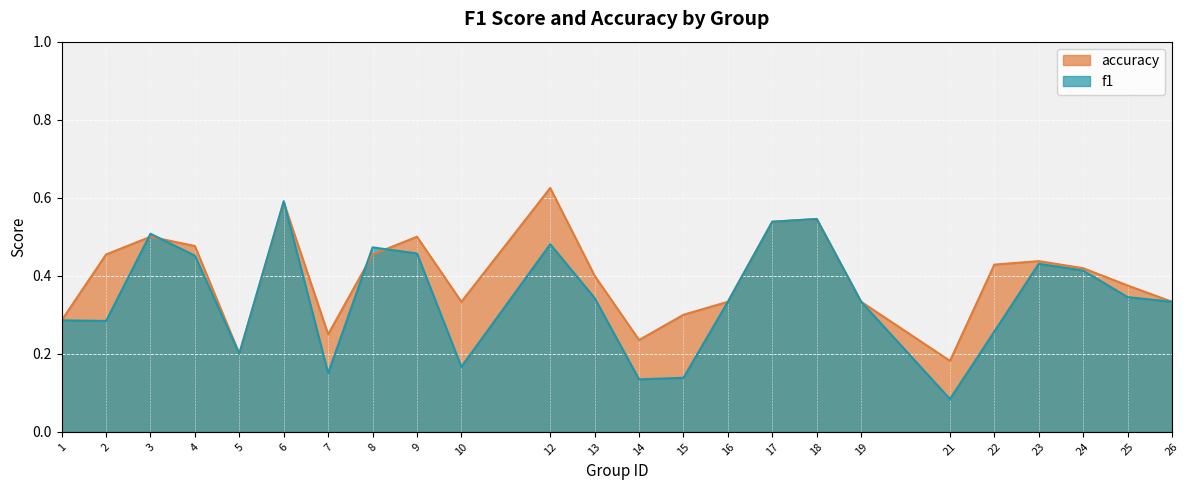

How many interior local peaks does the accuracy series have?

6